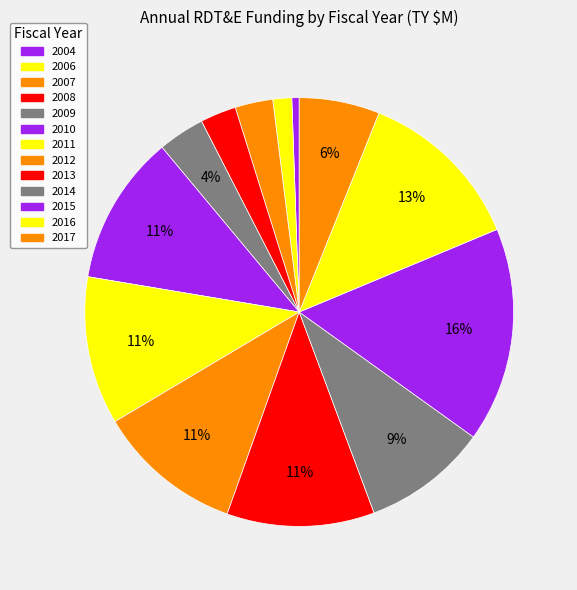

What percentage is the 2011 slice, to the nearest percent?

11%